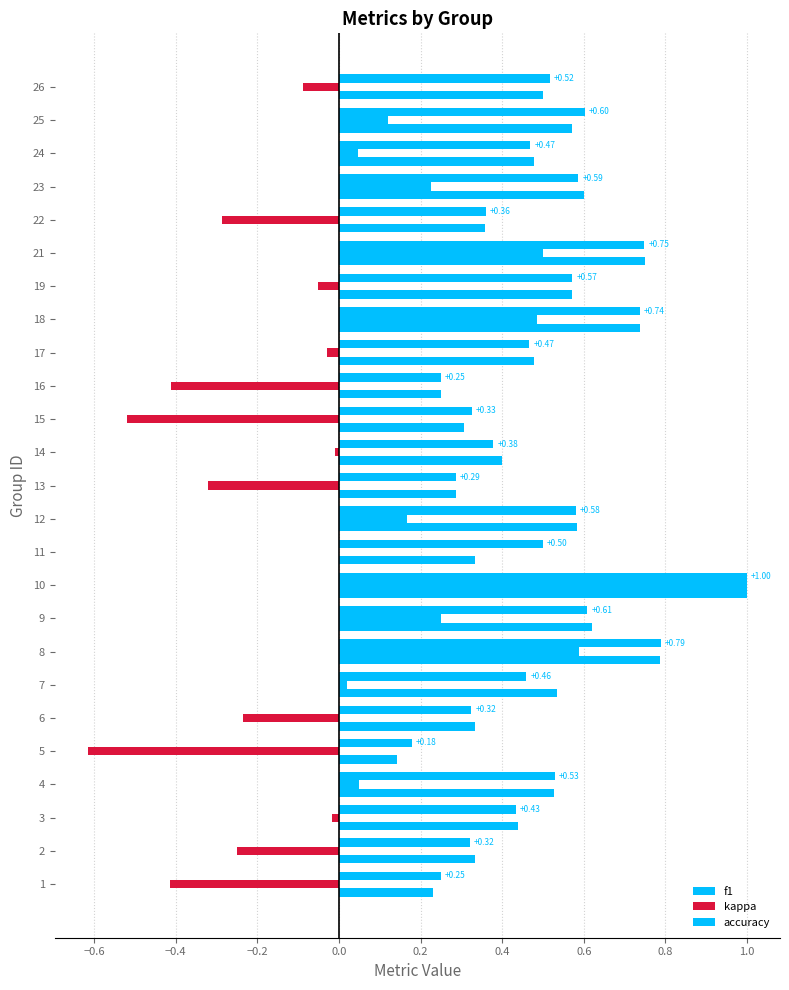

How many categories are shown in the chart?

25